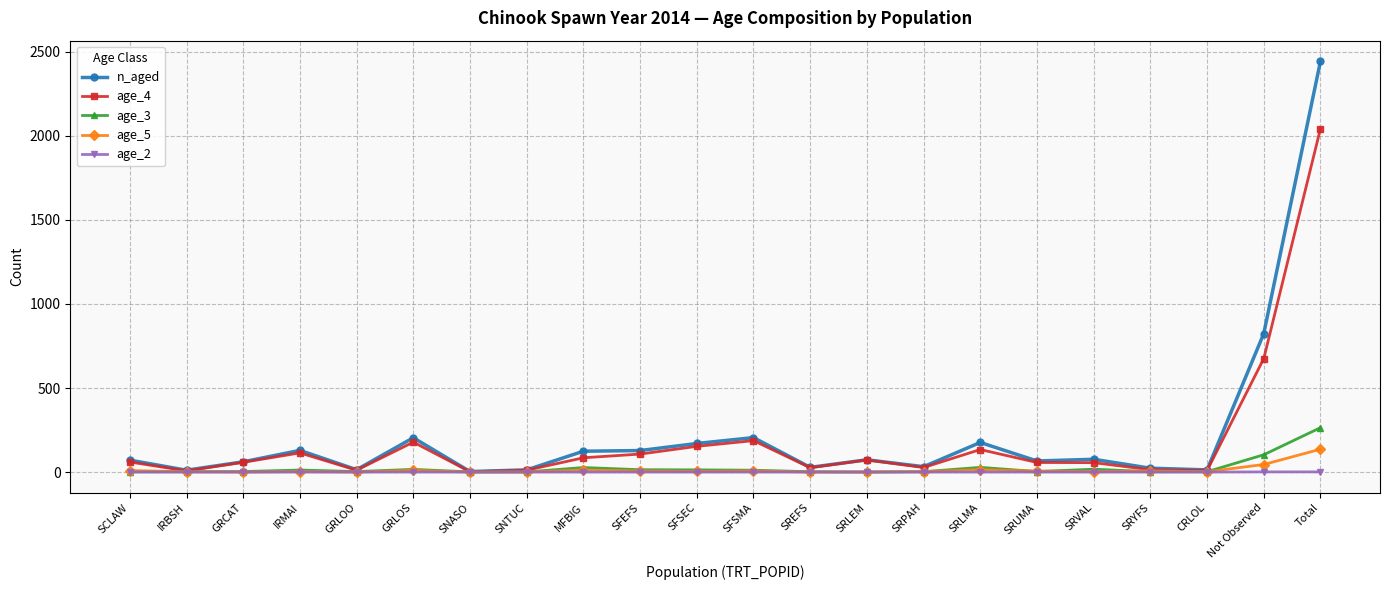

In age_4, how many points are lower than both neighbors (excluding endpoints)?

6